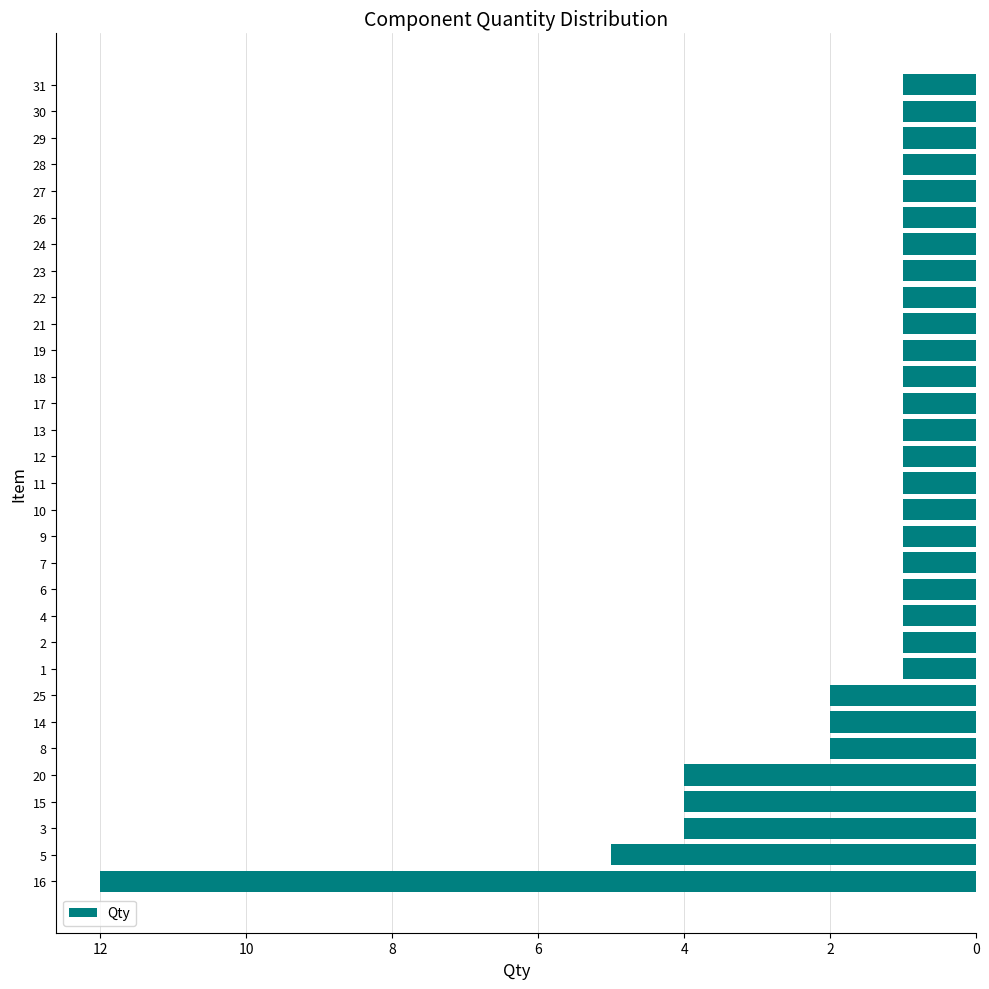

Is it true that the value at 27 is 2?

False